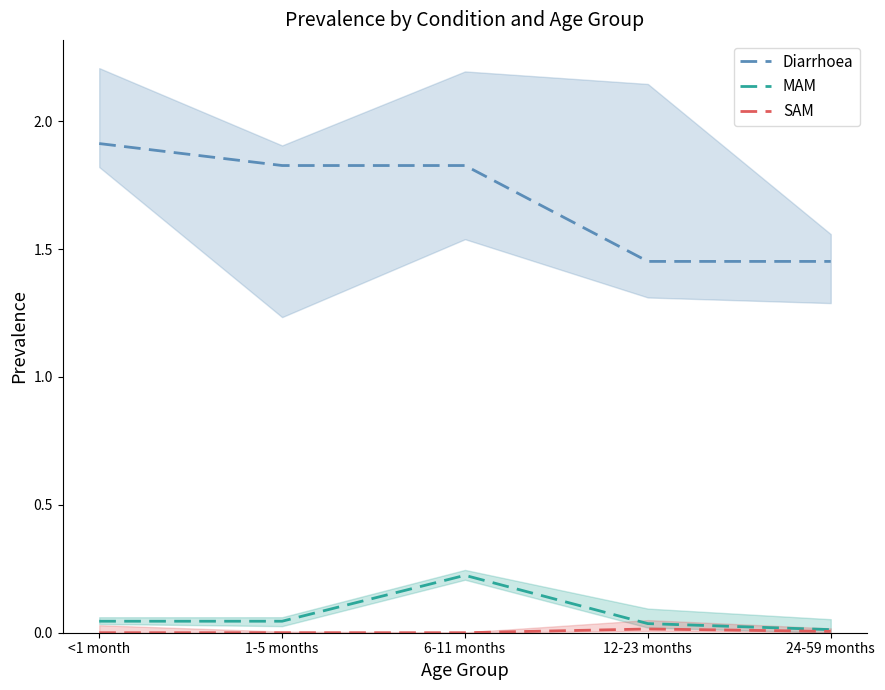

What position from the left is 24-59 months?

5